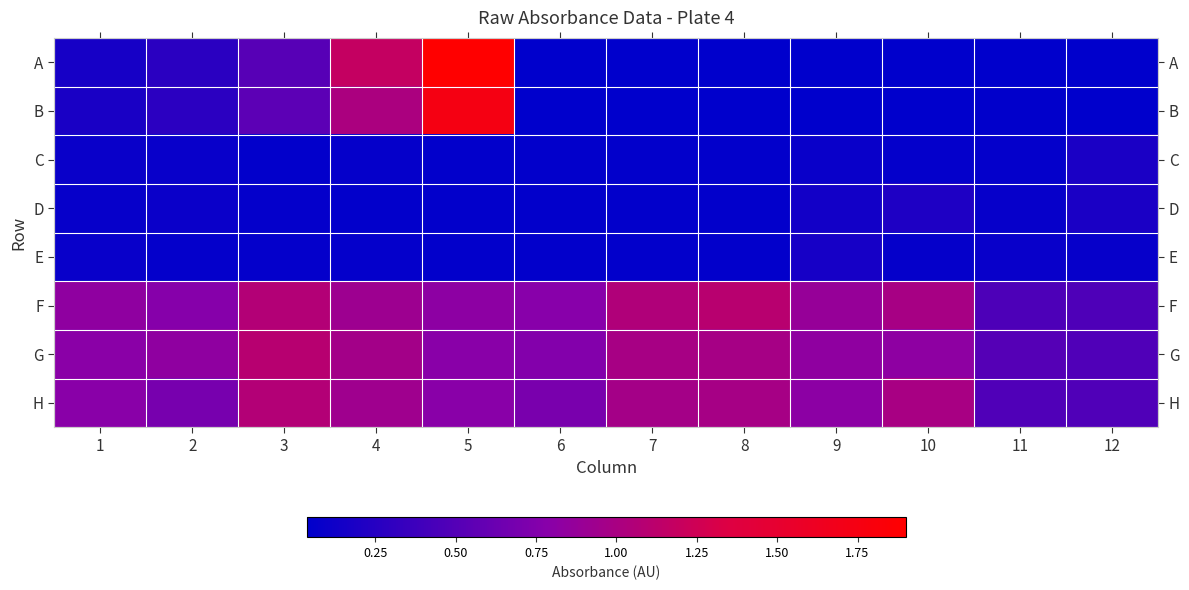

Reading right to left, what are all the values shown in this chart?

A: 12=0.0	11=0.0	10=0.0	9=0.0	8=0.0	7=0.0	6=0.0	5=1.9	4=1.2	3=0.5	2=0.3	1=0.2
B: 12=0.0	11=0.0	10=0.0	9=0.0	8=0.0	7=0.0	6=0.0	5=1.7	4=1.0	3=0.5	2=0.3	1=0.2
C: 12=0.2	11=0.1	10=0.1	9=0.1	8=0.1	7=0.1	6=0.1	5=0.1	4=0.1	3=0.1	2=0.1	1=0.1
D: 12=0.2	11=0.1	10=0.2	9=0.1	8=0.1	7=0.1	6=0.1	5=0.1	4=0.1	3=0.1	2=0.1	1=0.1
E: 12=0.1	11=0.1	10=0.1	9=0.2	8=0.1	7=0.1	6=0.1	5=0.1	4=0.1	3=0.1	2=0.1	1=0.1
F: 12=0.5	11=0.5	10=1.0	9=0.9	8=1.1	7=1.0	6=0.8	5=0.8	4=0.9	3=1.1	2=0.8	1=0.8
G: 12=0.5	11=0.5	10=0.8	9=0.8	8=1.0	7=1.0	6=0.8	5=0.8	4=1.0	3=1.1	2=0.8	1=0.8
H: 12=0.5	11=0.5	10=1.0	9=0.8	8=1.0	7=1.0	6=0.7	5=0.8	4=0.9	3=1.1	2=0.7	1=0.8